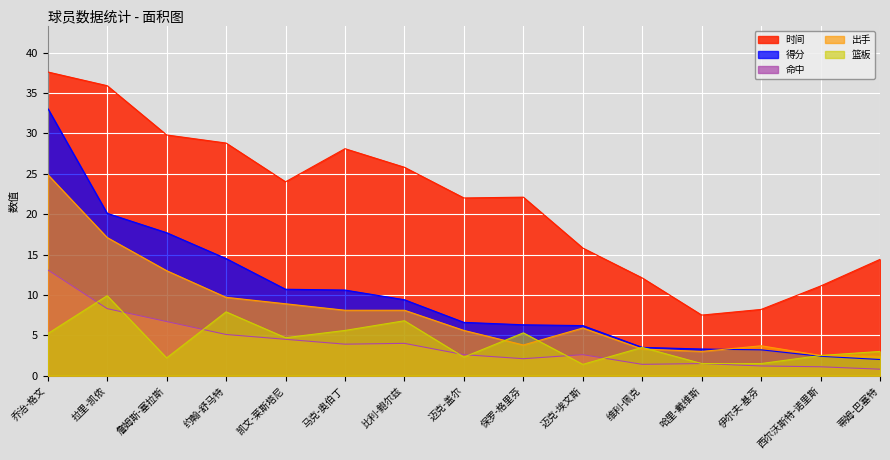

The 命中 series shows 5.1 at 约翰-舒马特. True or false?

True